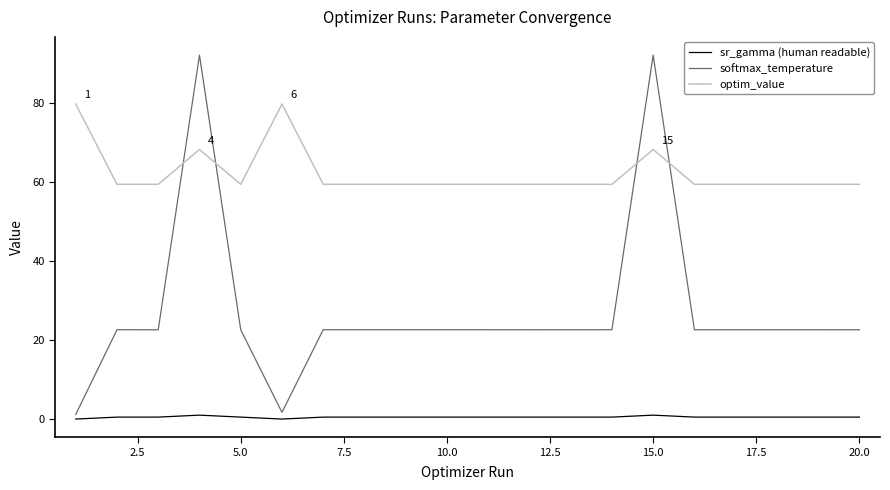

Which series has the largest total across all categories?

optim_value